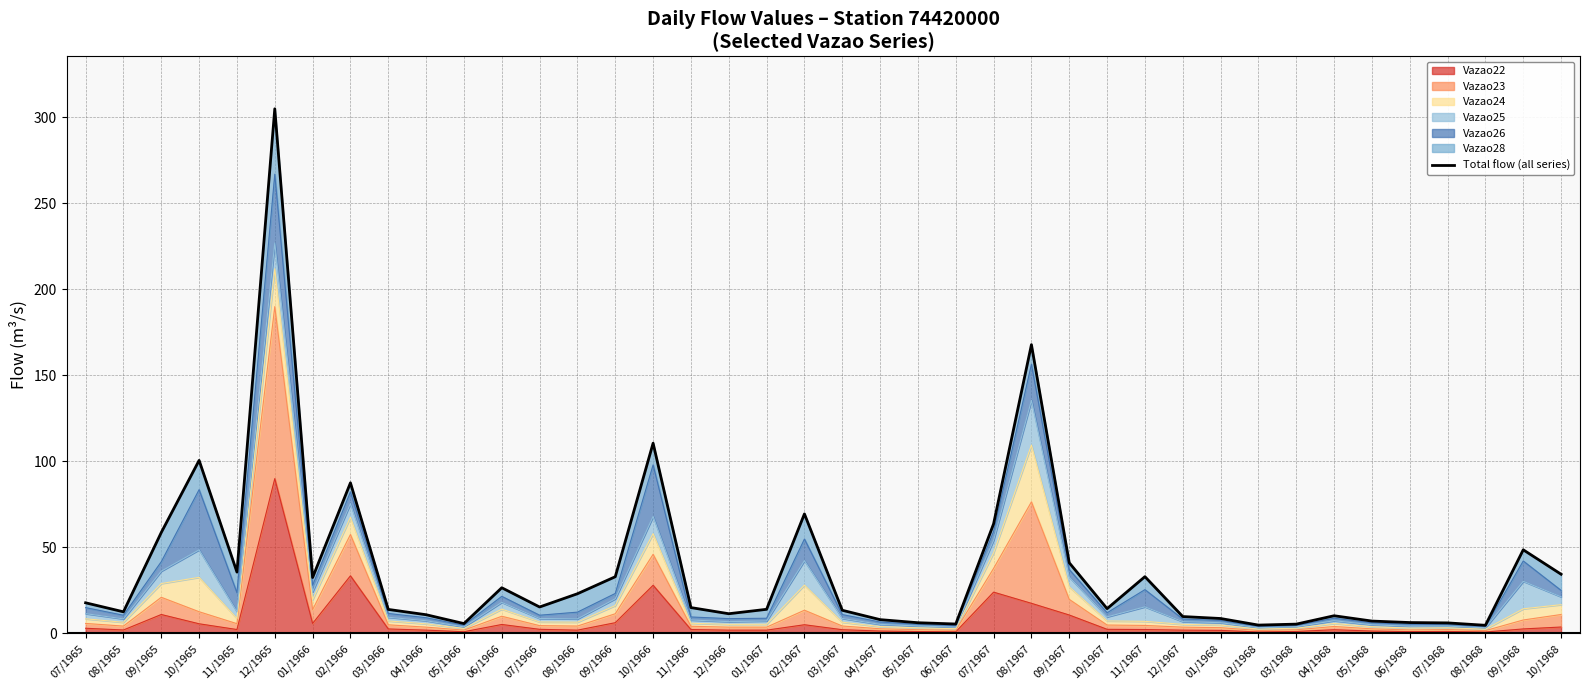

At which label is the value closest to 154?

08/1967